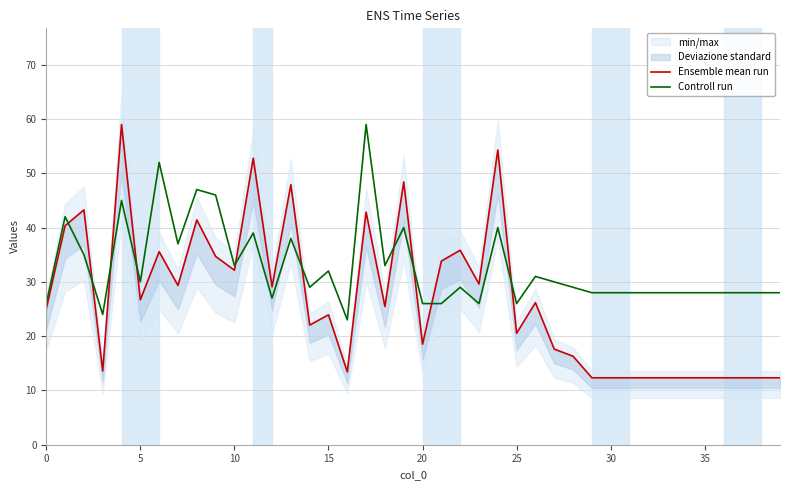

How many values in the Ensemble mean run series are below 25?

19